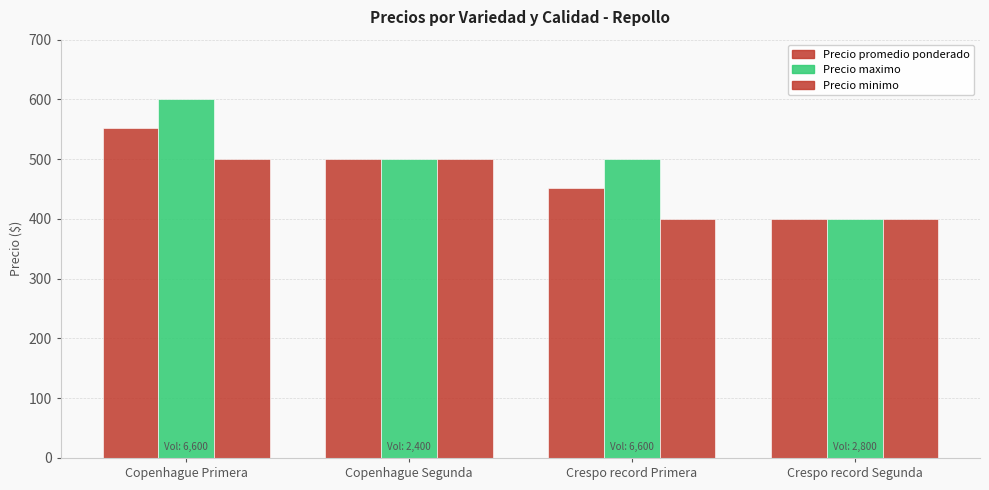

Which series has the largest range (max minus min)?

Precio maximo